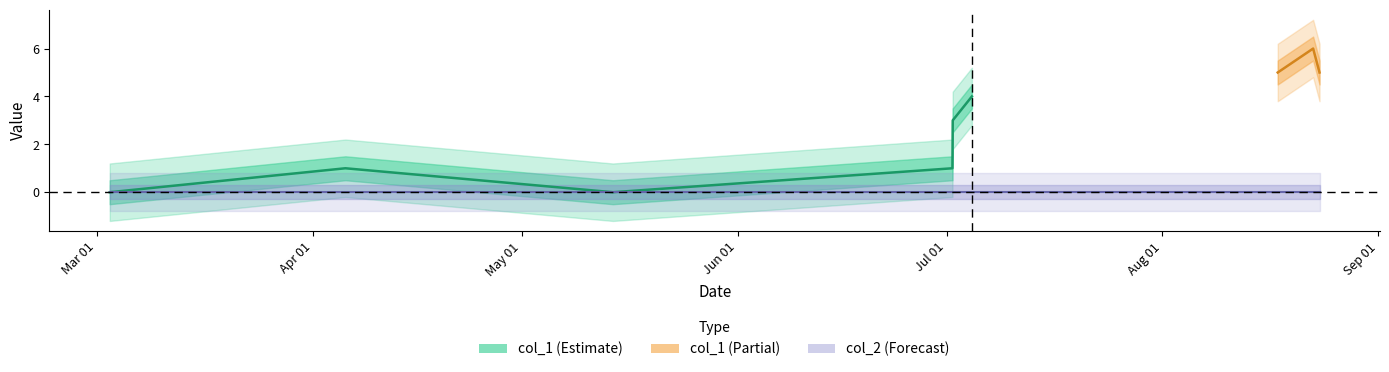

True or false: col_2 and col_1 intersect in this chart.

False